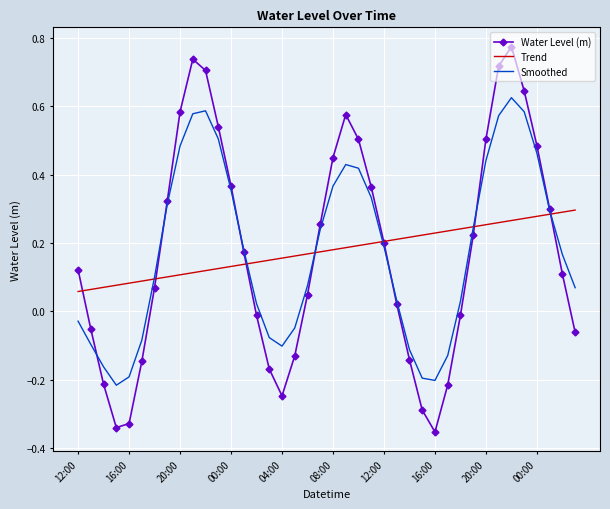

List the series in order of their peak value, highest first.

Water Level (m), Smoothed, Trend